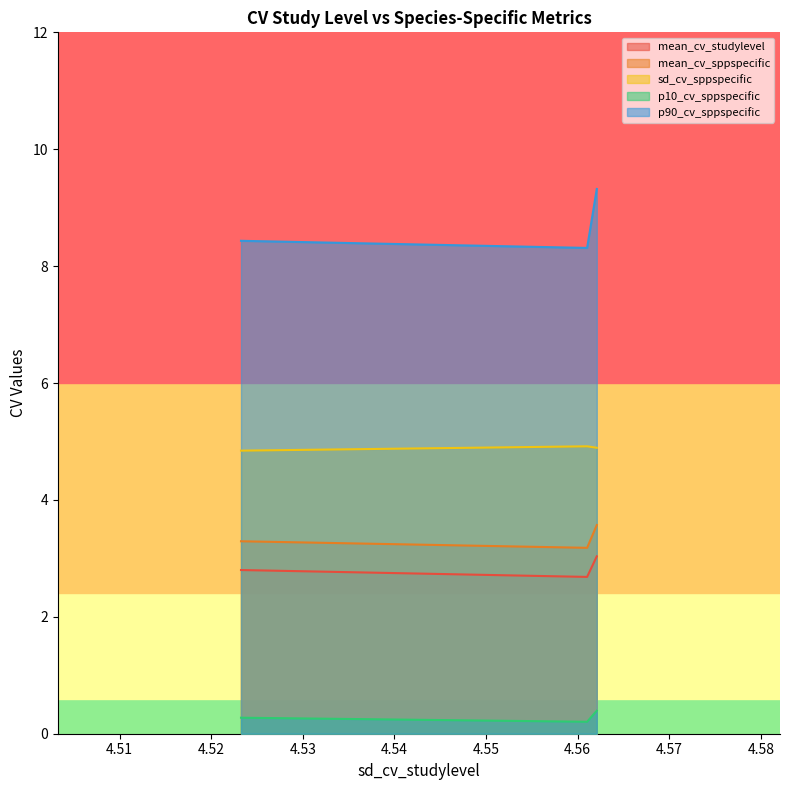

The value of mean_cv_studylevel at 4.56103613200279 is 2.7. True or false?

True